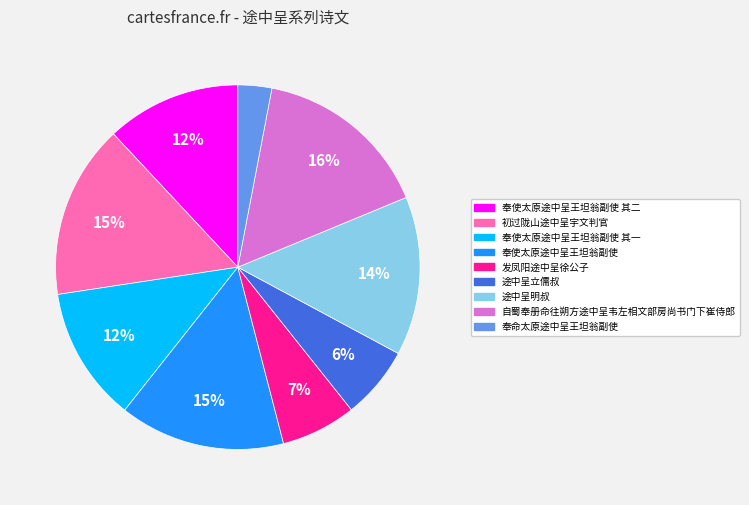

To the nearest percent, what is the average slice percentage?

11%